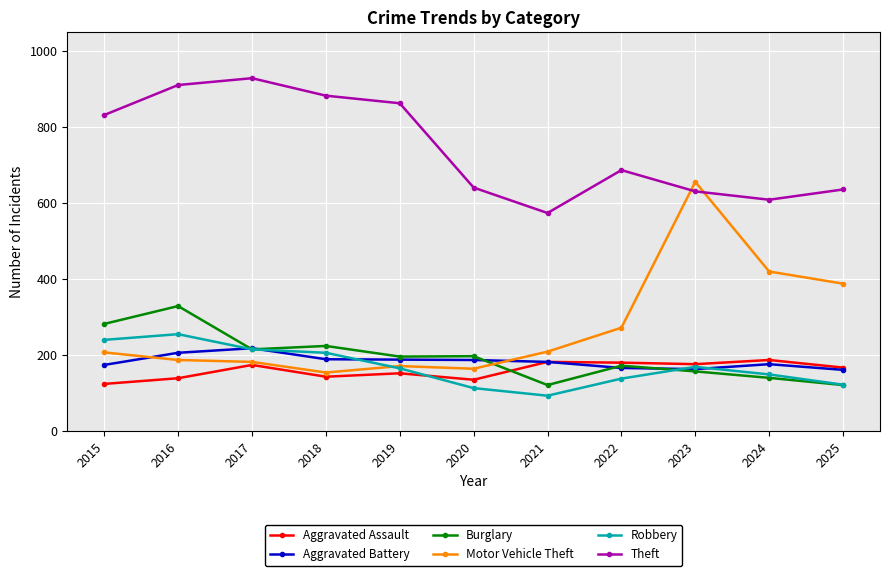

True or false: Robbery has a value of 138 at 2017.

False